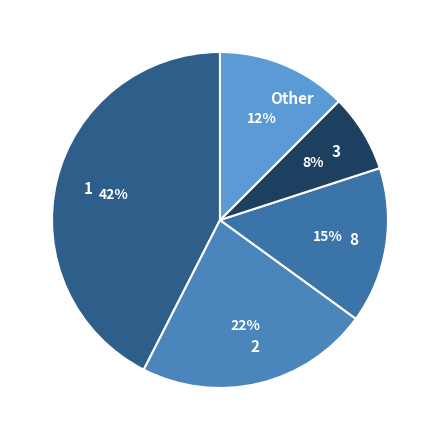

To the nearest percent, what is the average slice percentage?

20%